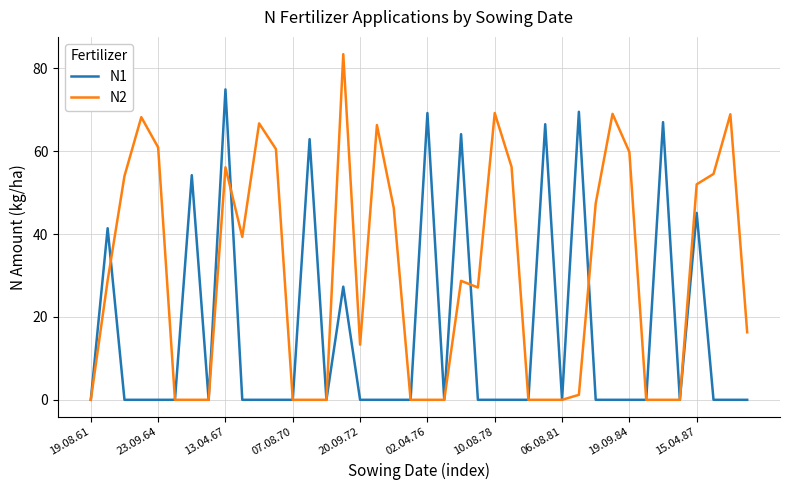

List the series in order of their peak value, highest first.

N2, N1